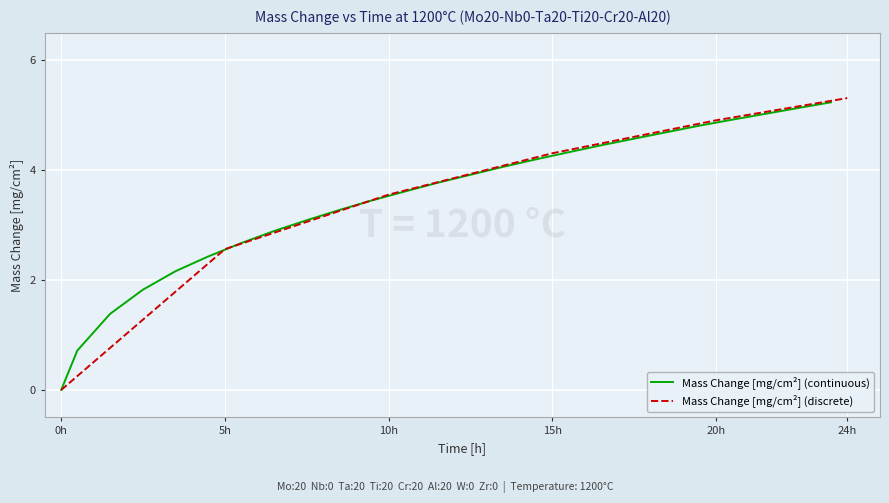

What is the difference between the maximum and second lowest values?

4.5